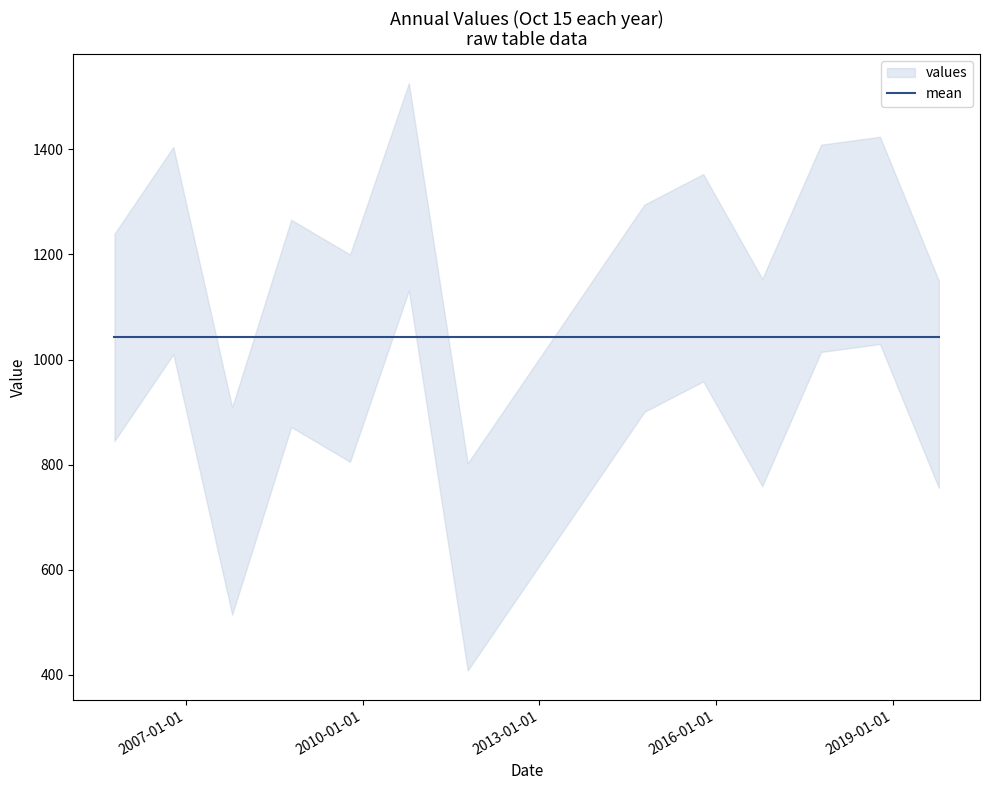

Rank the categories by value from lowest to highest.

2011-10-15, 2007-10-15, 2019-10-15, 2016-10-15, 2009-10-15, 2005-10-15, 2008-10-15, 2014-10-15, 2015-10-15, 2006-10-15, 2017-10-15, 2018-10-15, 2010-10-15